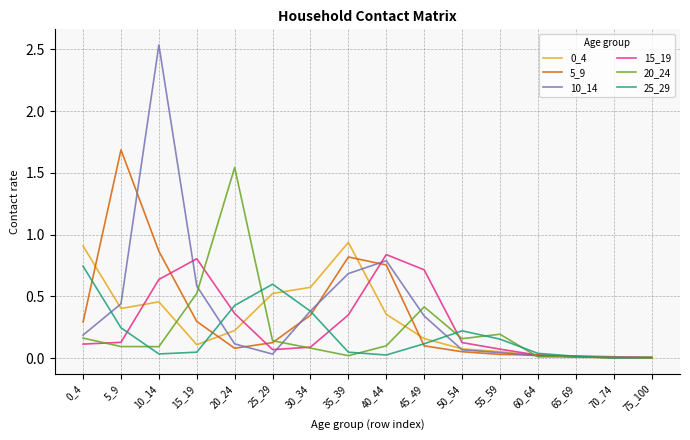

The 15_19 series shows 0.1 at 0_4. True or false?

True